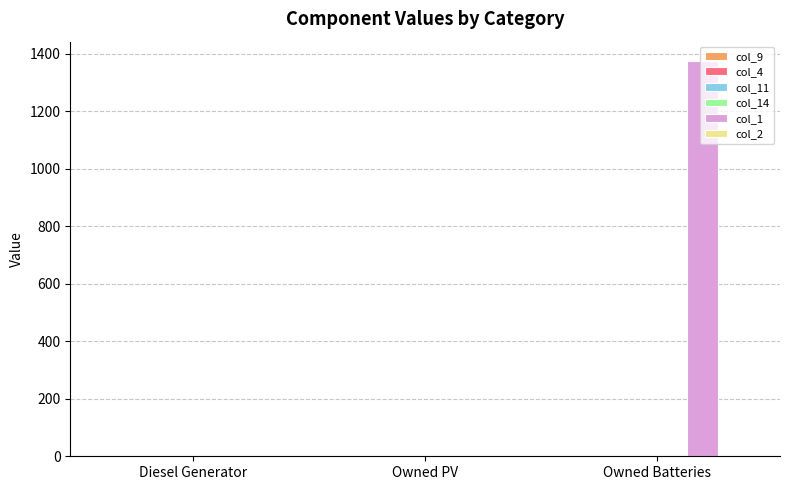

What is the sum of the values at Owned PV and Owned Batteries?

1374